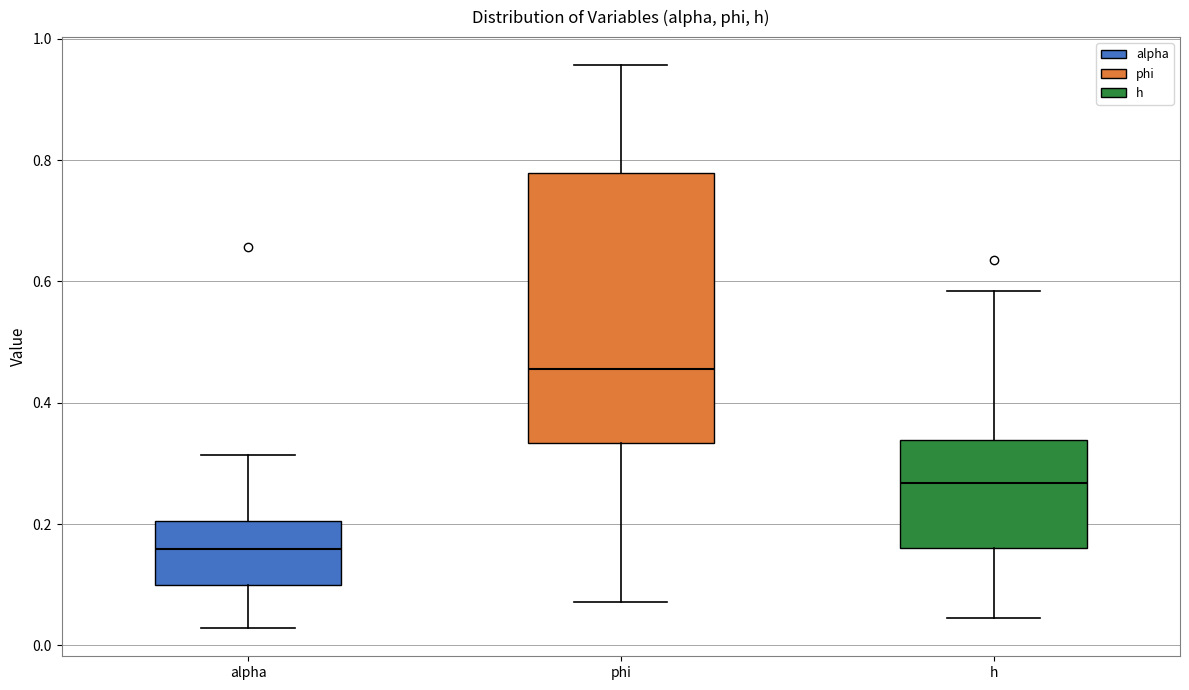

Where does the upper whisker of the box for phi end on the y-axis? The values are not printed on the chart, so give them approximately, as read against the axis.

0.96